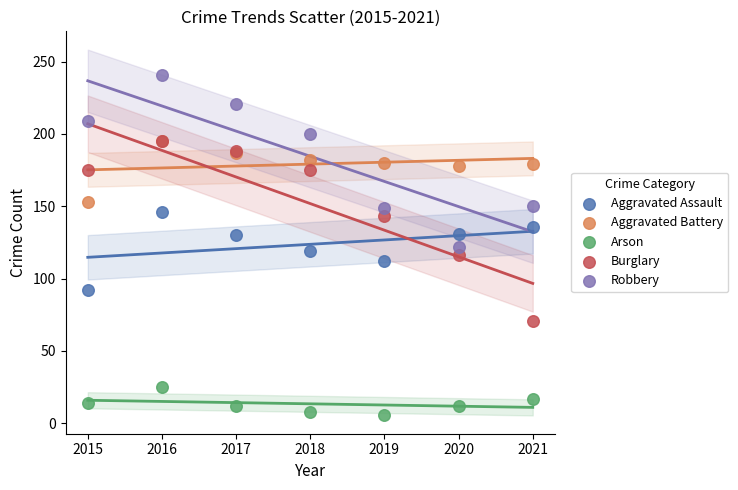

Which series has the widest spread of Y values?

Burglary